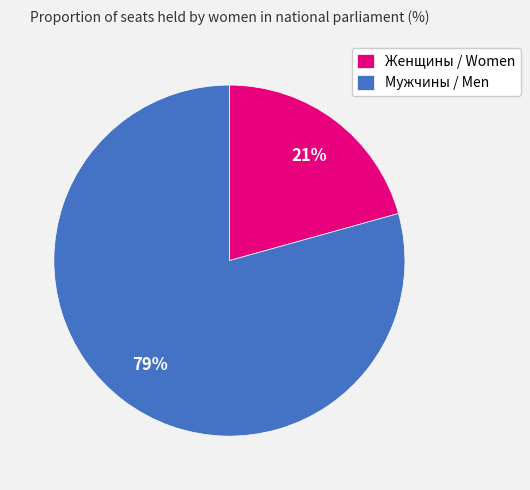

Does any single category account for the majority?

Yes